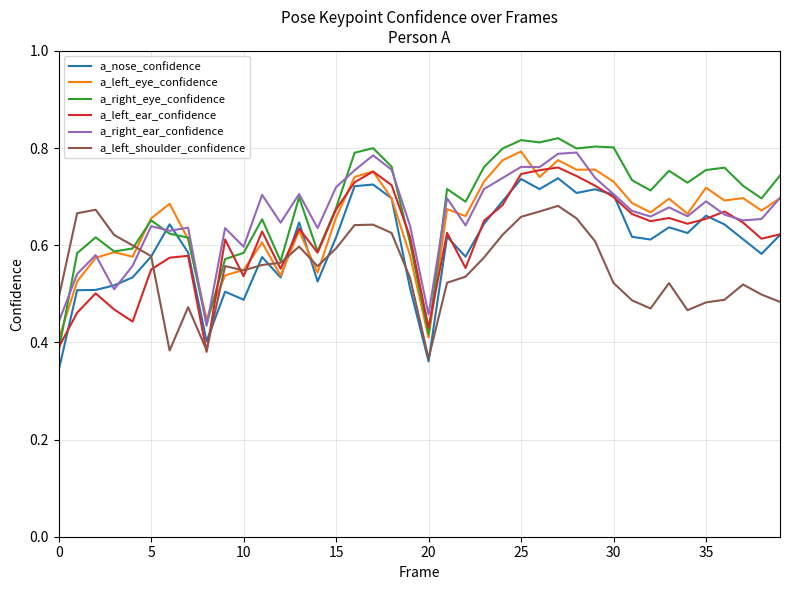

What is the sum of all a_right_eye_confidence values?

27.2